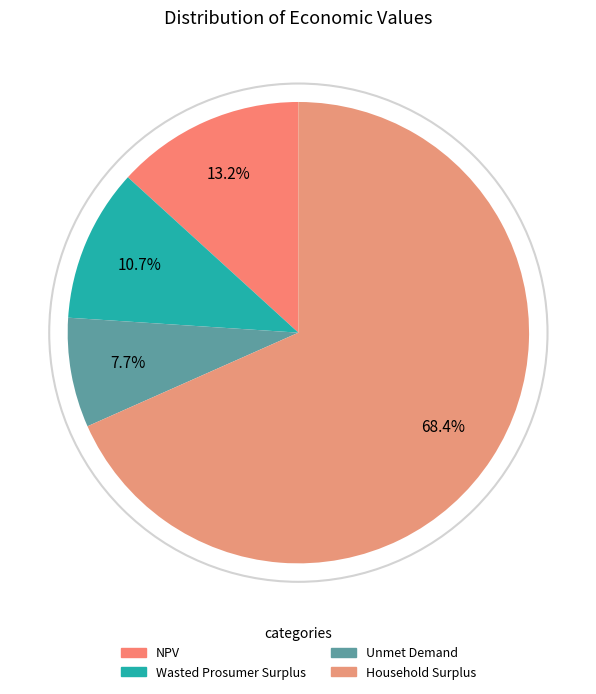

What percentage is the Wasted Prosumer Surplus slice, to the nearest percent?

11%